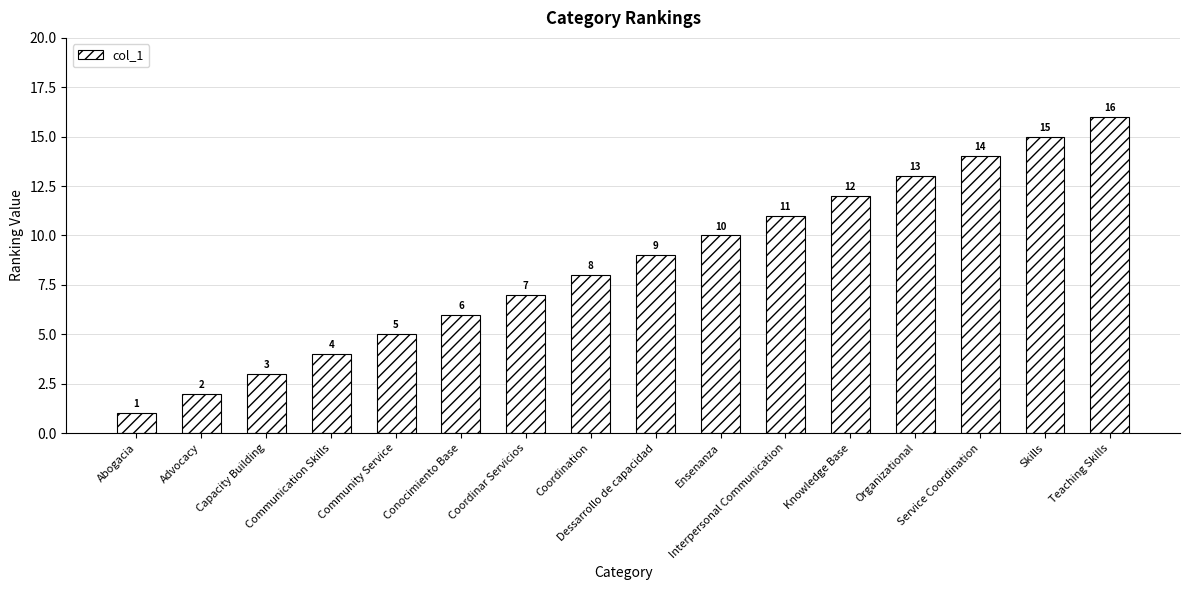

Is it true that the value at Service Coordination is 14?

True